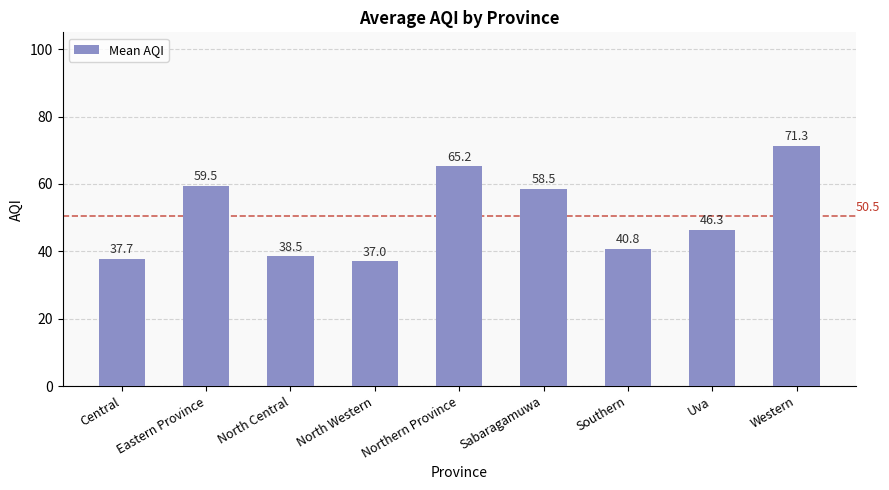

What is the difference between the values at Eastern Province and Sabaragamuwa?

1.0